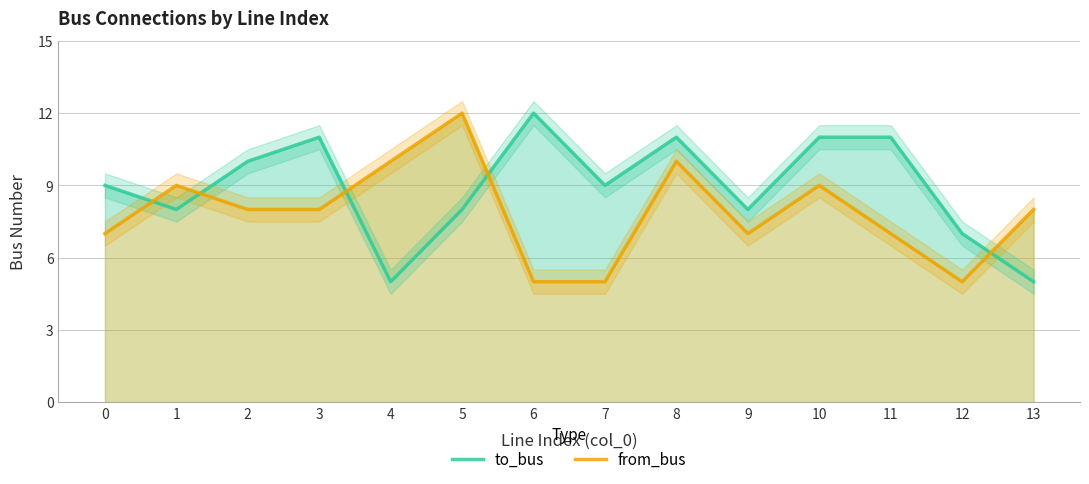

Rank the series at 9 from lowest to highest value.

from_bus, to_bus